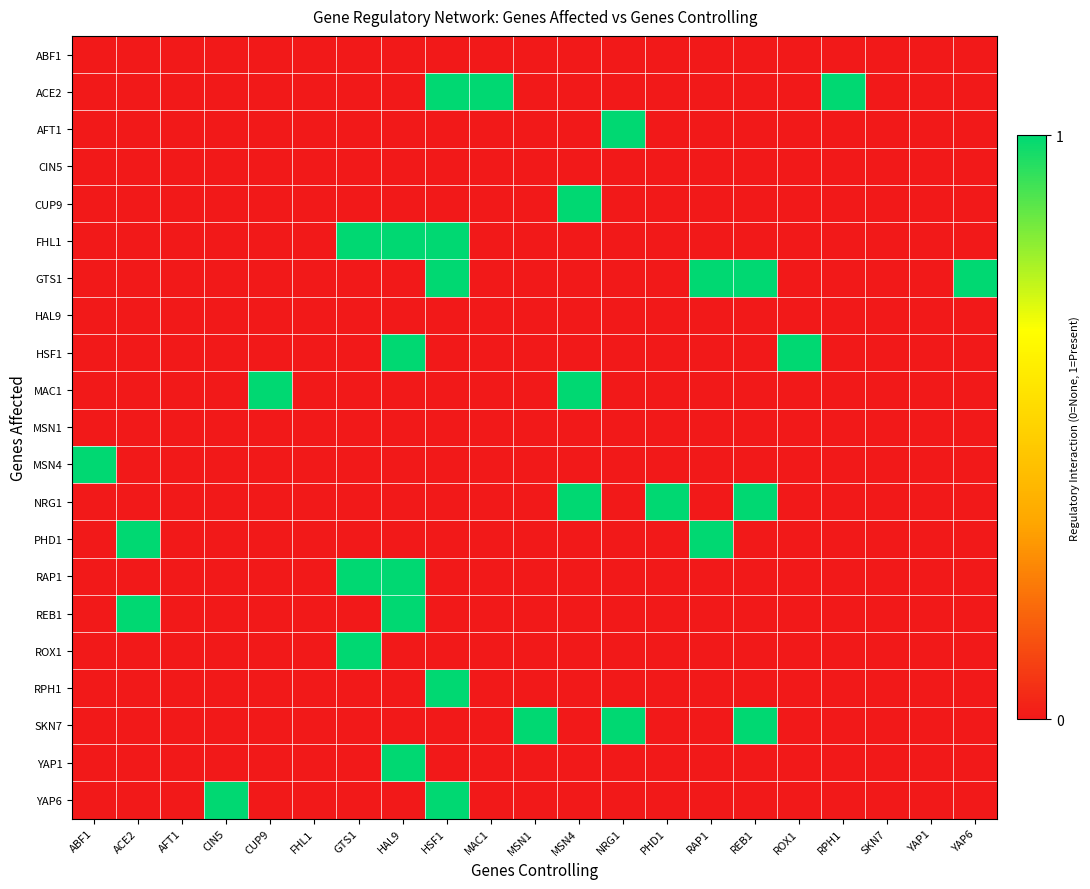

What is the total value across all series at CUP9?

1